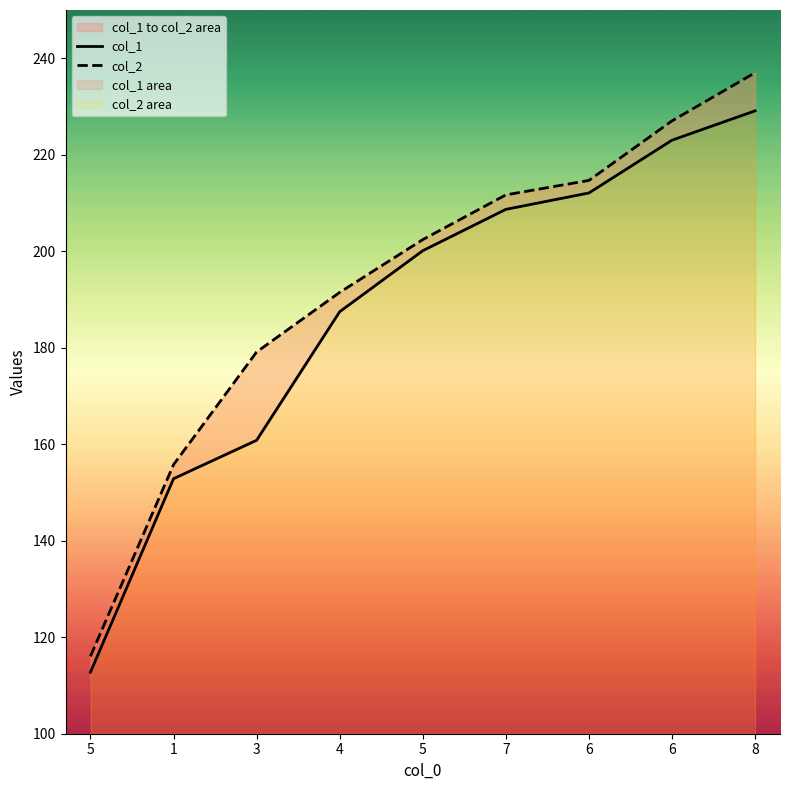

The value of col_1 at 5 is 75.7. True or false?

False